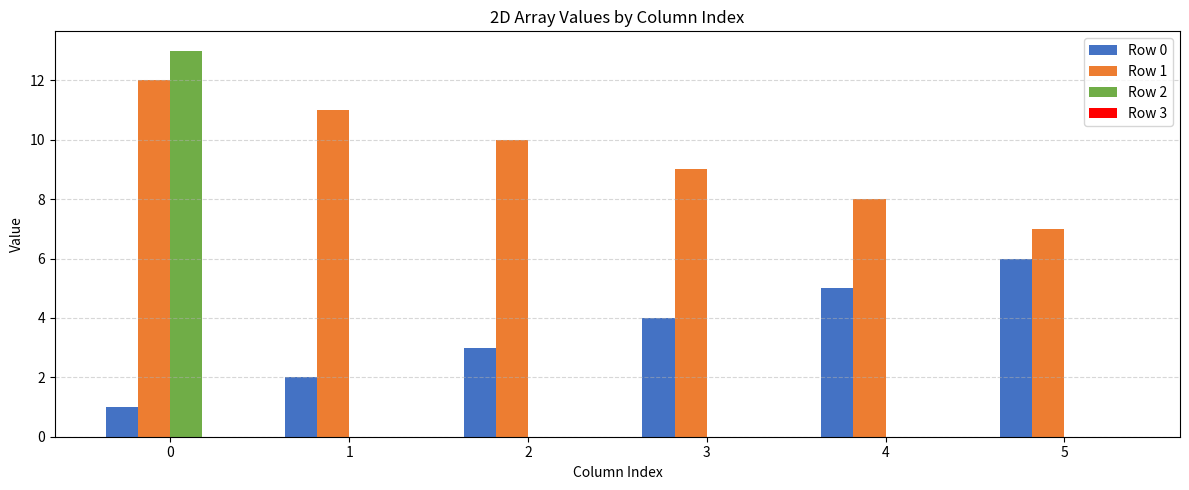

Is it true that Row 2 equals 13 at 0?

True